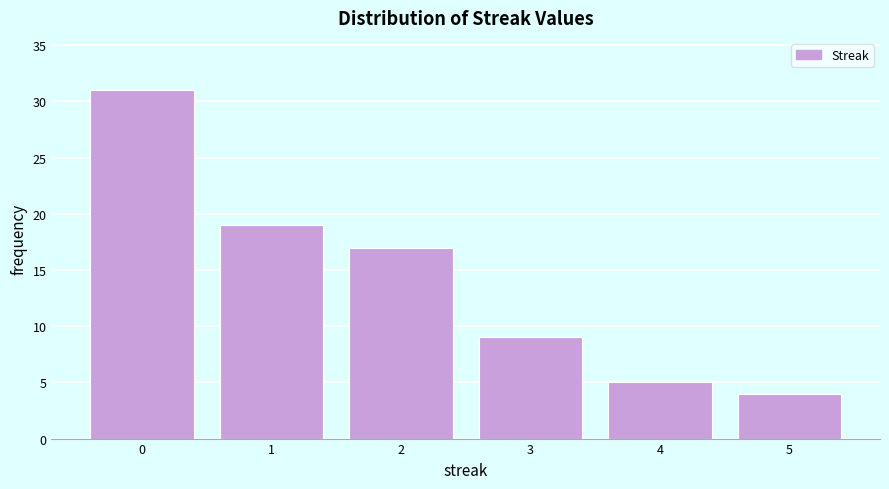

Reading left to right, transcribe this chart: for each bar, give the range it covers on the x-axis and its height. The values are not printed on the chart, so give them approximately, as read against the axis.

-0.5 to 0.5: 31
0.5 to 1.5: 19
1.5 to 2.5: 17
2.5 to 3.5: 9
3.5 to 4.5: 5
4.5 to 5.5: 4